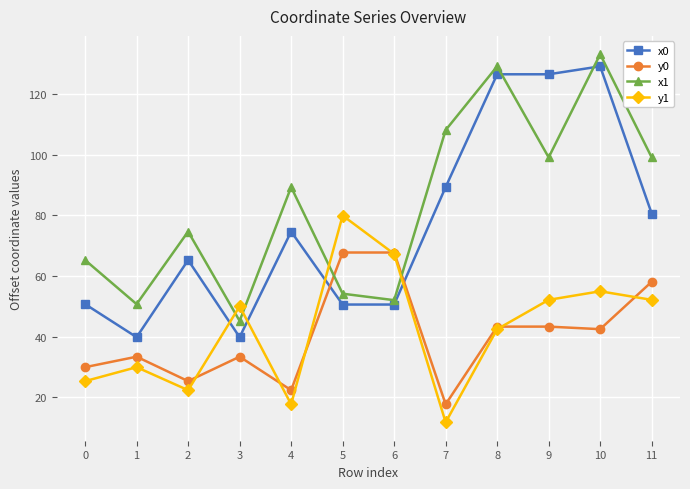

At which label does x1 reach its peak?

10